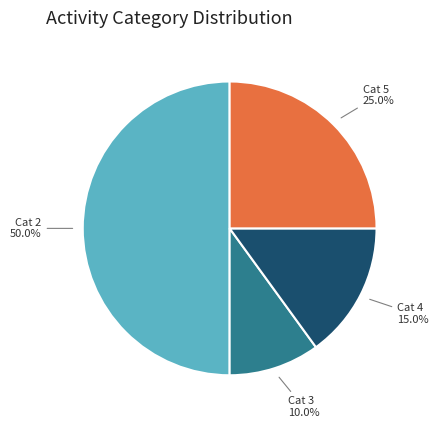

How many slices are in this pie chart?

4